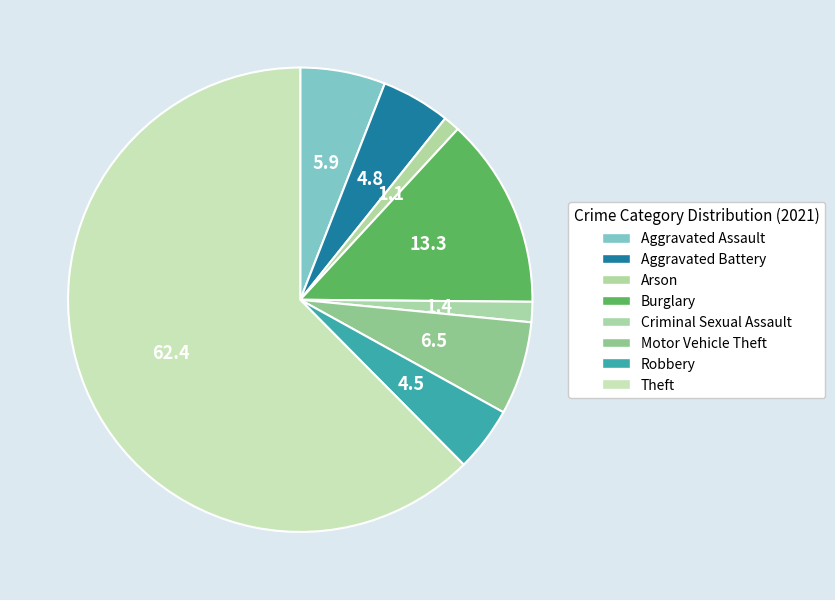

What percentage is NOT represented by Motor Vehicle Theft?

93.5%